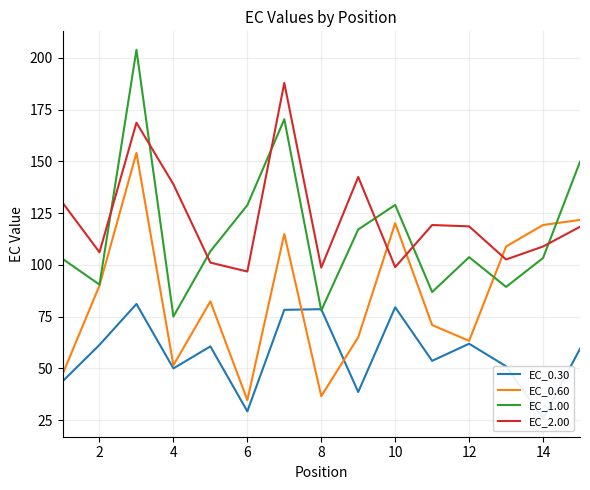

True or false: EC_2.00 has a value of 130.0 at 8.

False